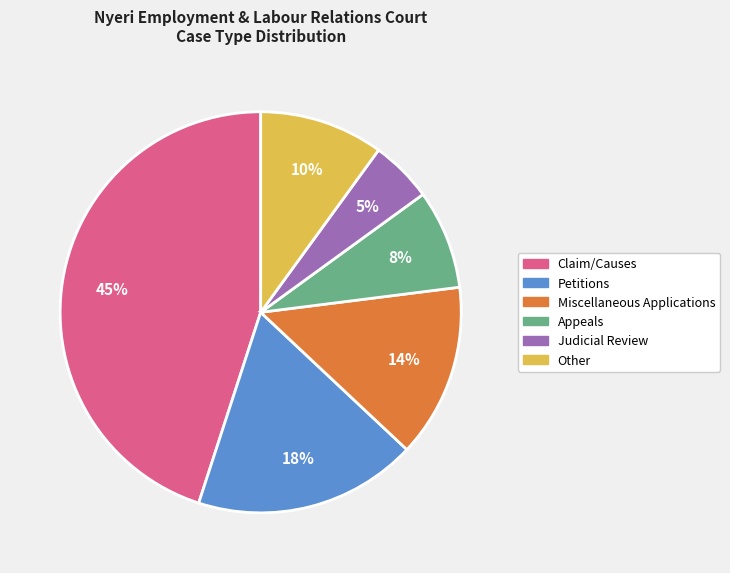

The Judicial Review slice represents 14% of the pie. True or false?

False